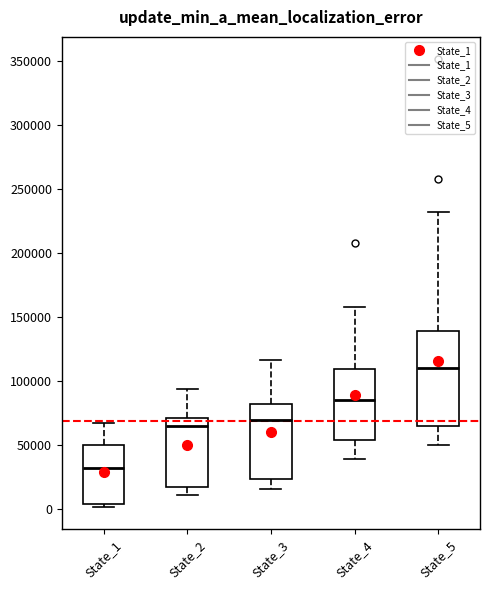

Where is the lower edge of the box for State_1 on the y-axis? The values are not printed on the chart, so give them approximately, as read against the axis.

5000